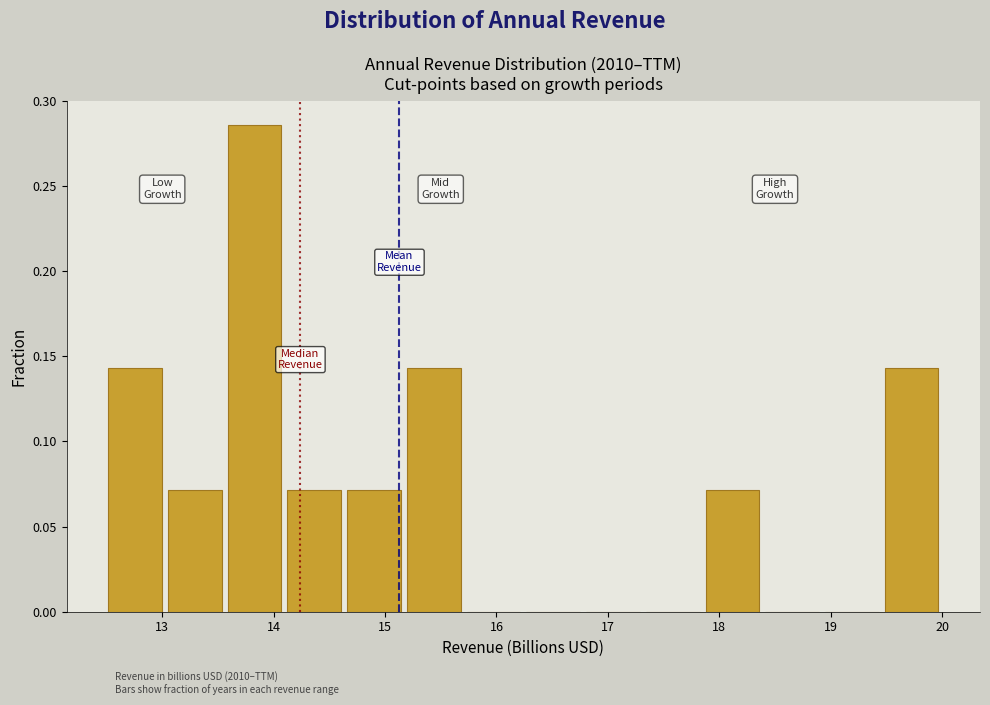

Reading left to right, transcribe this chart: for each bar, give the range it covers on the x-axis and its height. Neither the bar edges nor the heights are printed on the chart, so give them approximately, as read against the axes.

12.5 to 13.1: 0.145
13.1 to 13.6: 0.070
13.6 to 14.1: 0.285
14.1 to 14.7: 0.070
14.7 to 15.2: 0.070
15.2 to 15.7: 0.145
15.7 to 16.3: 0
16.3 to 16.8: 0
16.8 to 17.3: 0
17.3 to 17.9: 0
17.9 to 18.4: 0.070
18.4 to 18.9: 0
18.9 to 19.5: 0
19.5 to 20.0: 0.145